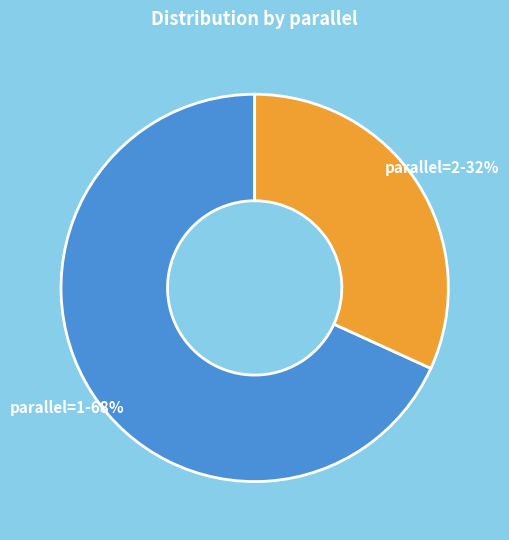

To the nearest percent, what is the average slice percentage?

50%